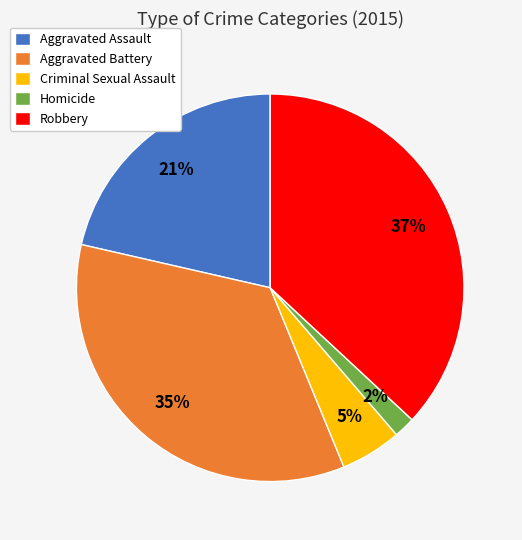

Which slice is the smallest?

Homicide